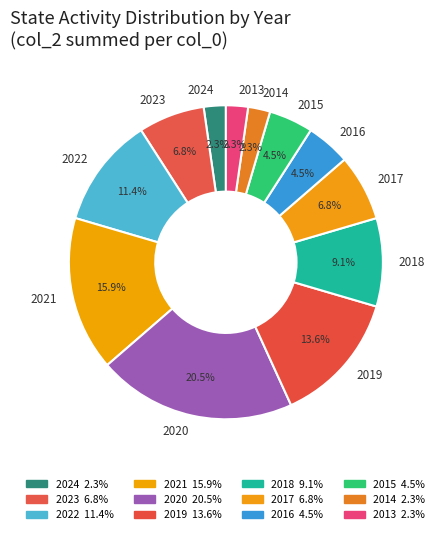

Does any single category account for the majority?

No